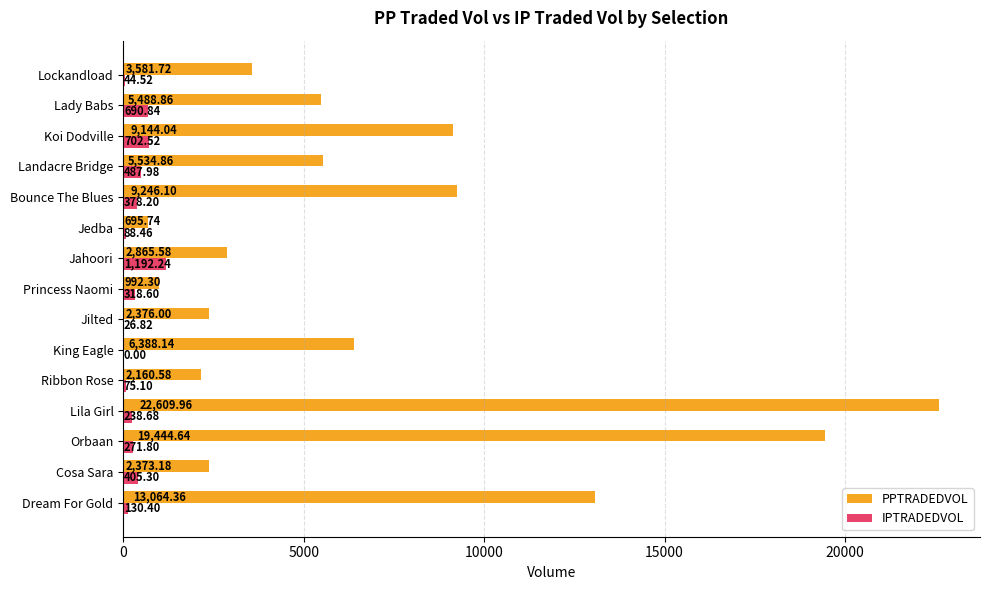

What are all the series names shown in the legend?

PPTRADEDVOL, IPTRADEDVOL